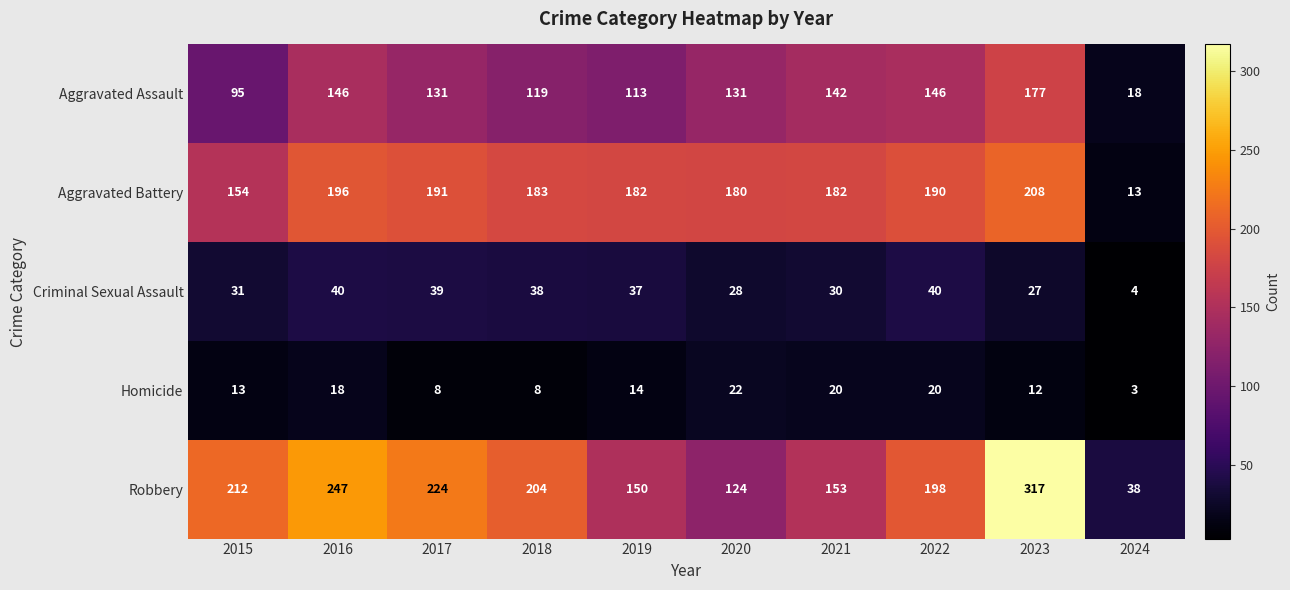

What is the lowest value of the Criminal Sexual Assault series?

4